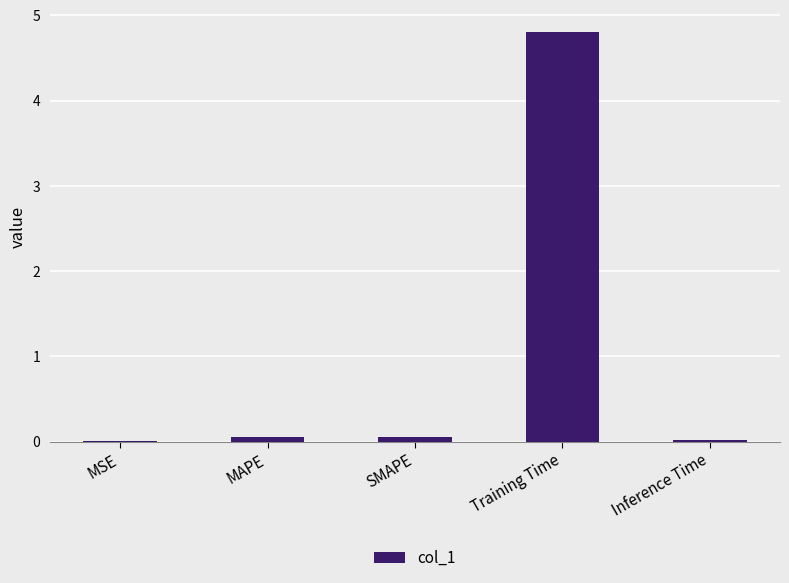

What is the sum of all values?

4.9